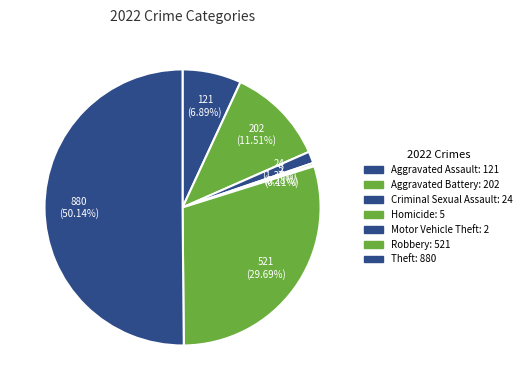

What portion of the pie excludes Theft?

49.9%